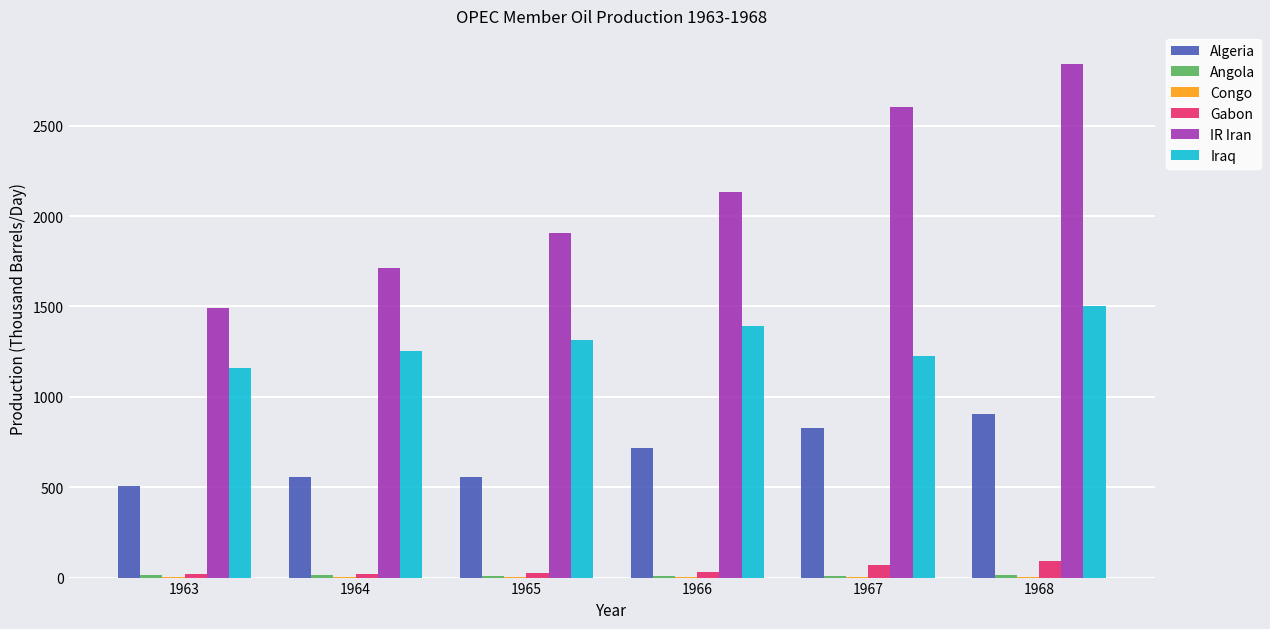

Read the IR Iran value at 1965.

1908.3